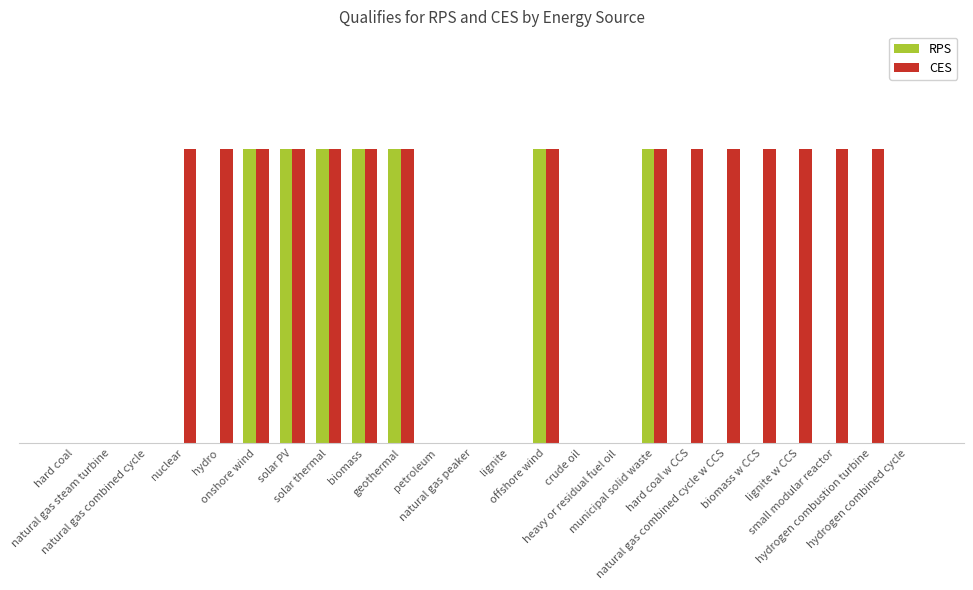

What position from the left is crude oil?

15